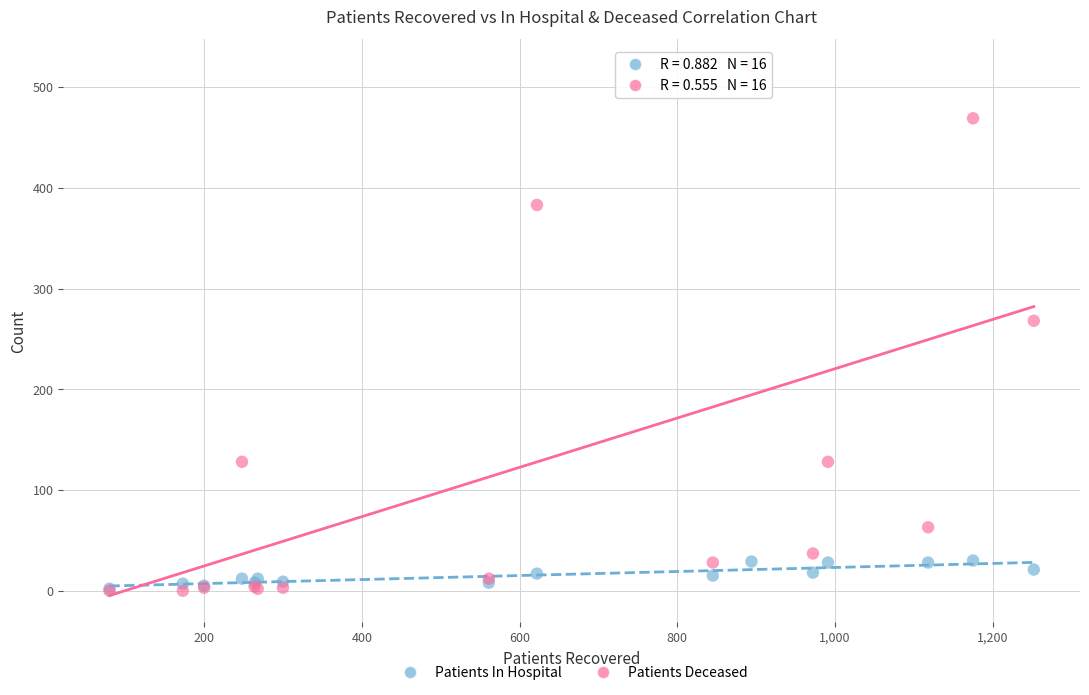

What are all the series names shown in the legend?

Patients In Hospital, Patients Deceased